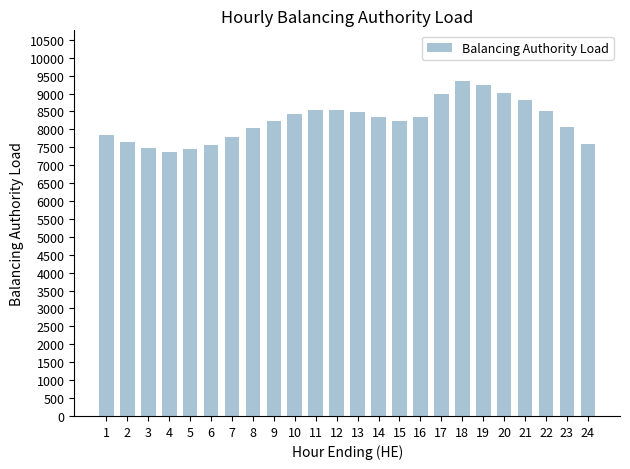

How many data points are less than 8334?

12